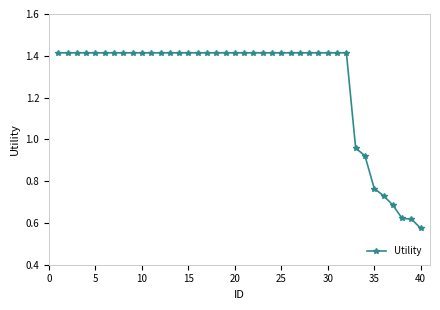

What is the sum of all values?

51.1